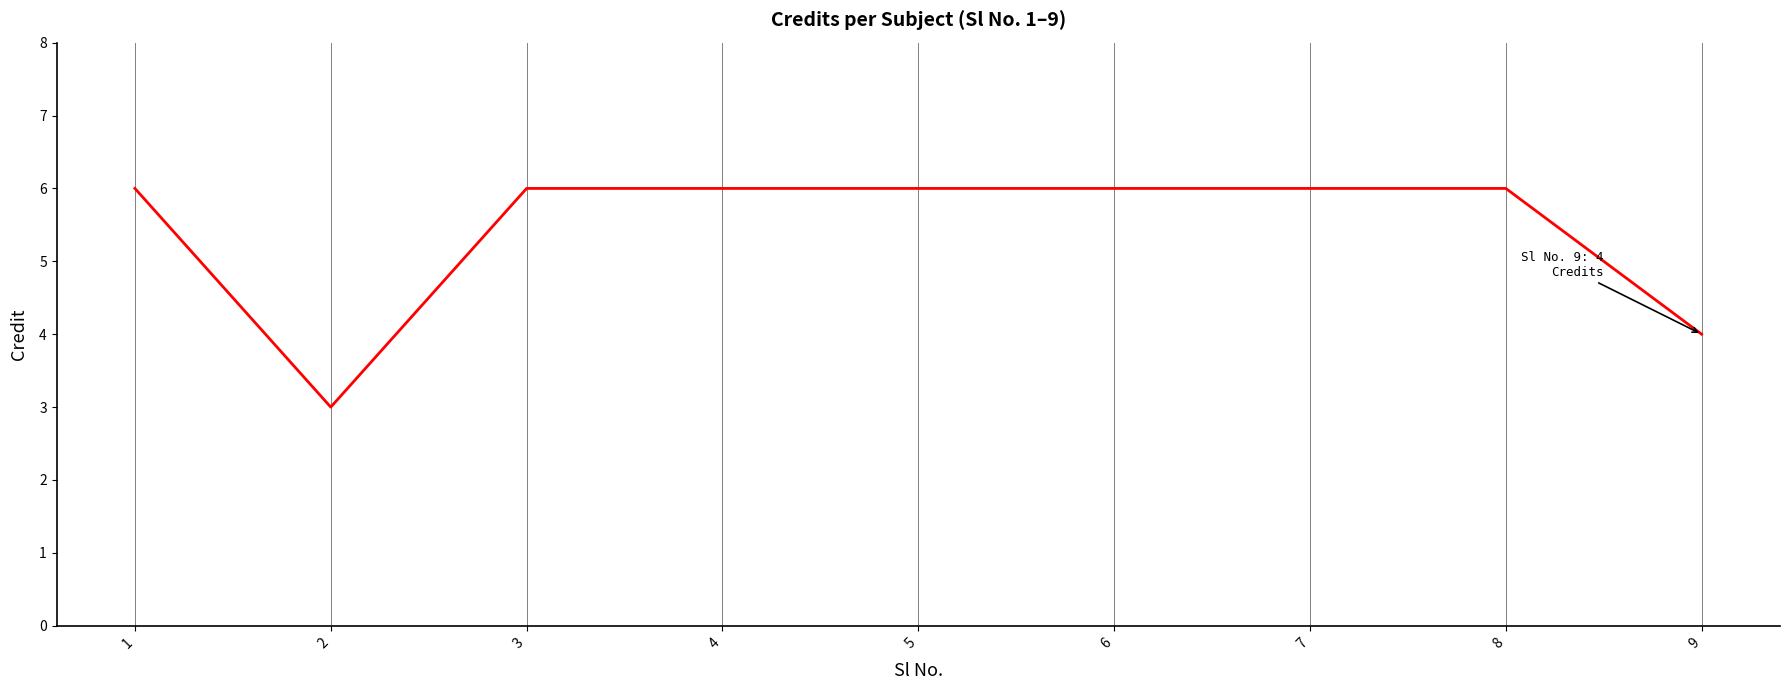

What is the minimum value shown in the chart?

3